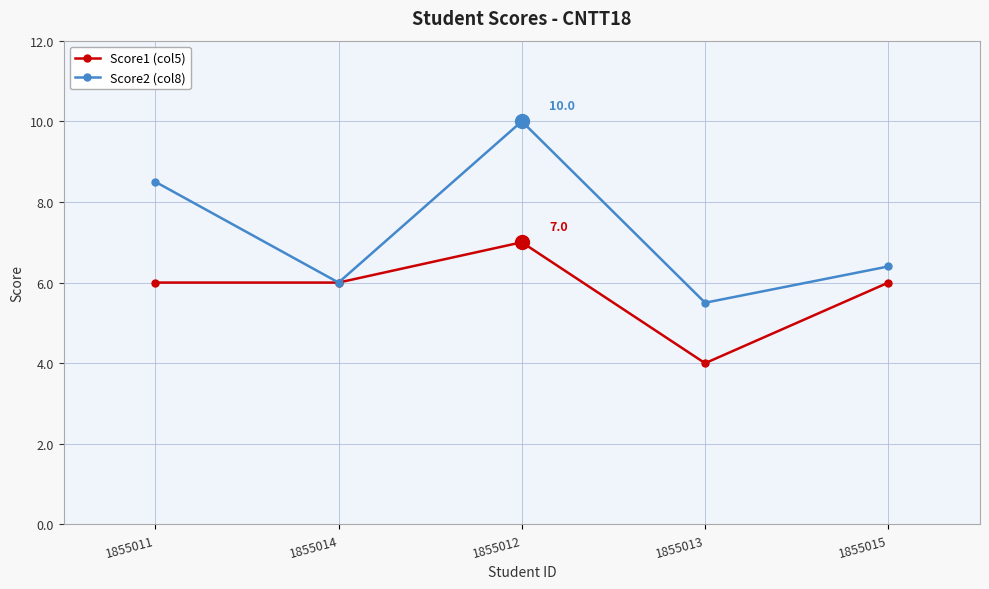

True or false: Score2 (col8) has more than 1 points higher than both neighbors.

False